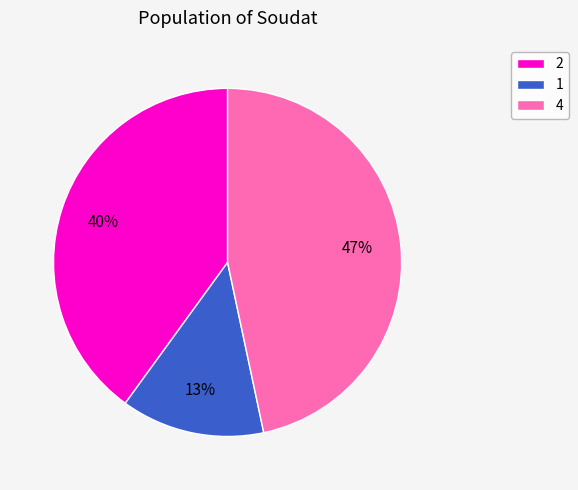

To the nearest percent, what is the average slice percentage?

33%